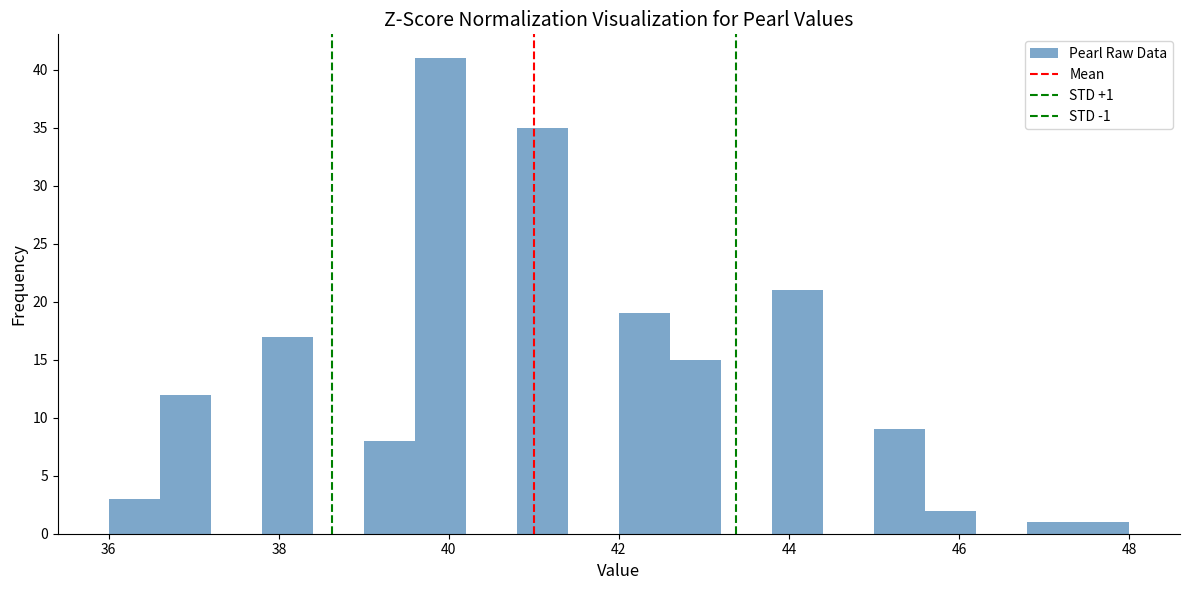

Read against the x-axis, roughly where is the centre of the tallest bar?

40.0